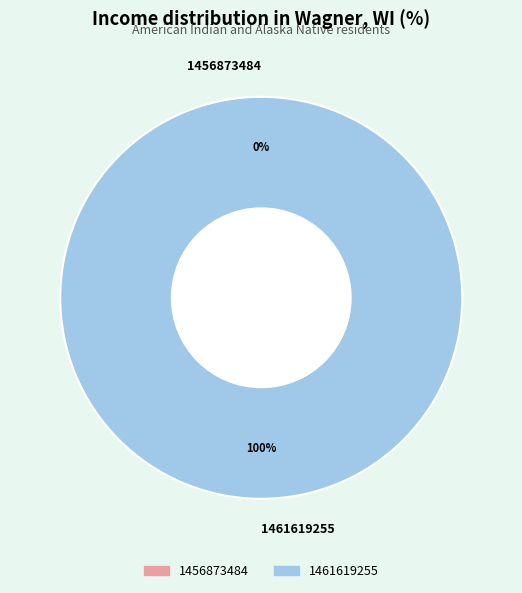

To the nearest percent, what is the difference between the 1456873484 and 1461619255 slice percentages?

100%